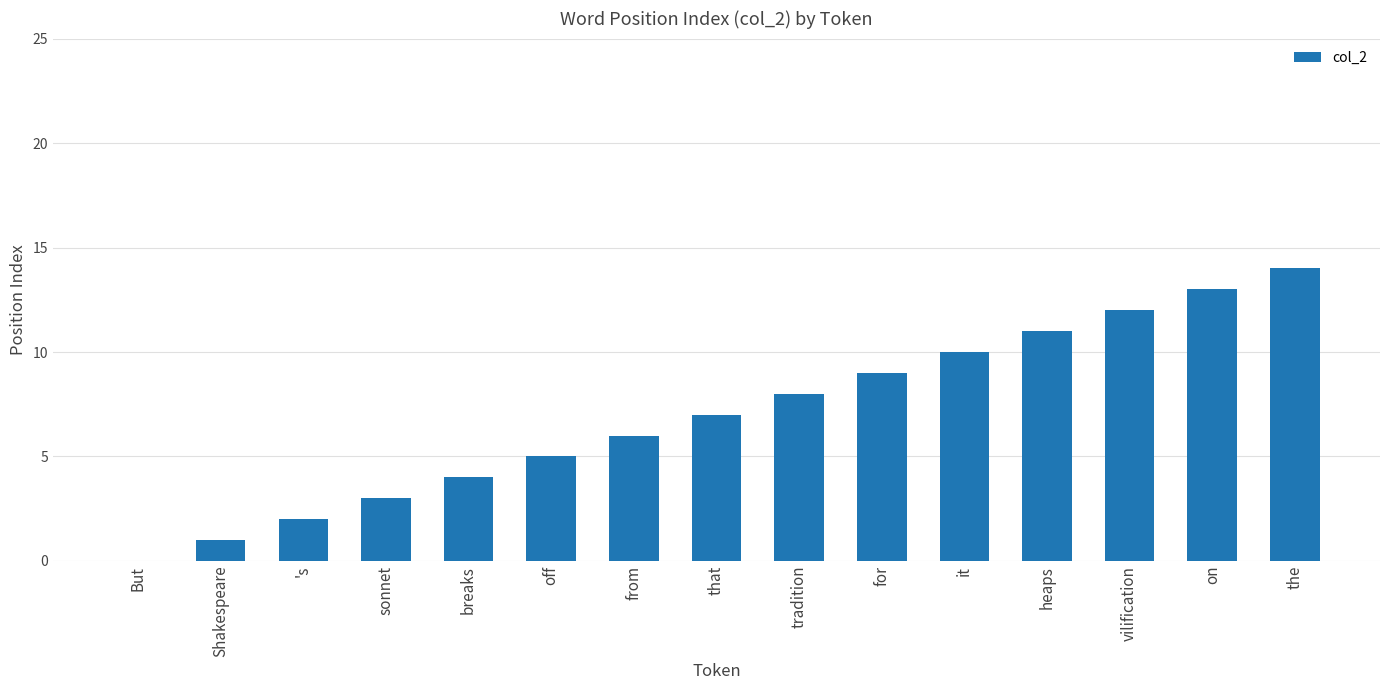

What is the change in value from But to 's?

+2